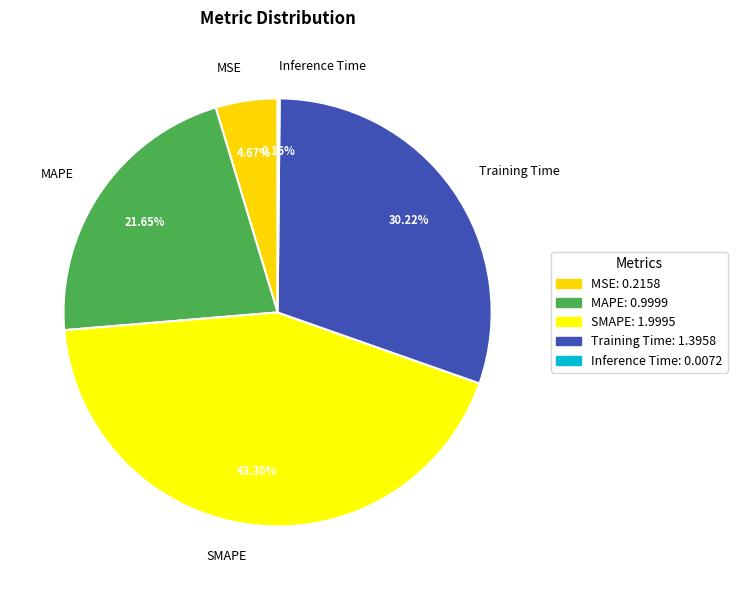

The Training Time slice represents 30% of the pie. True or false?

True